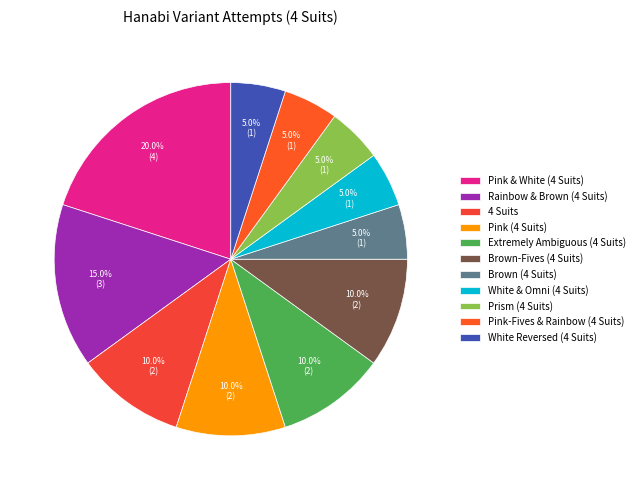

The Pink-Fives & Rainbow (4 Suits) slice represents 18% of the pie. True or false?

False